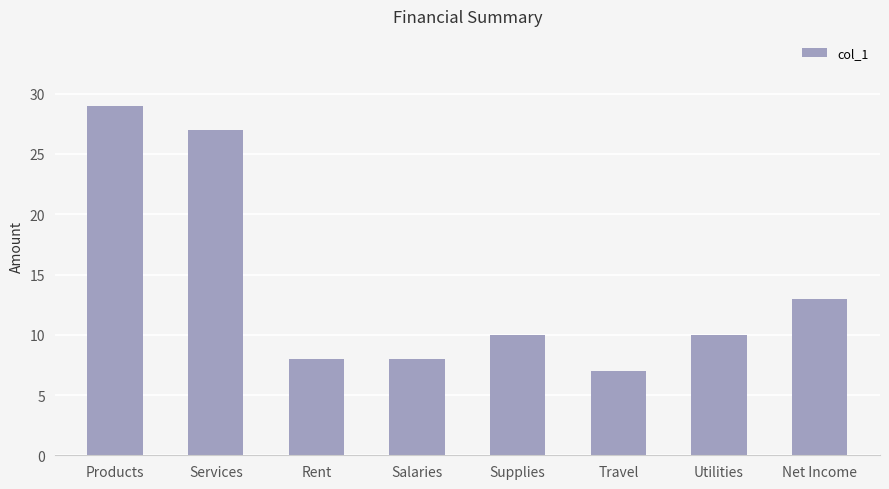

What is the difference between the values at Salaries and Net Income?

5